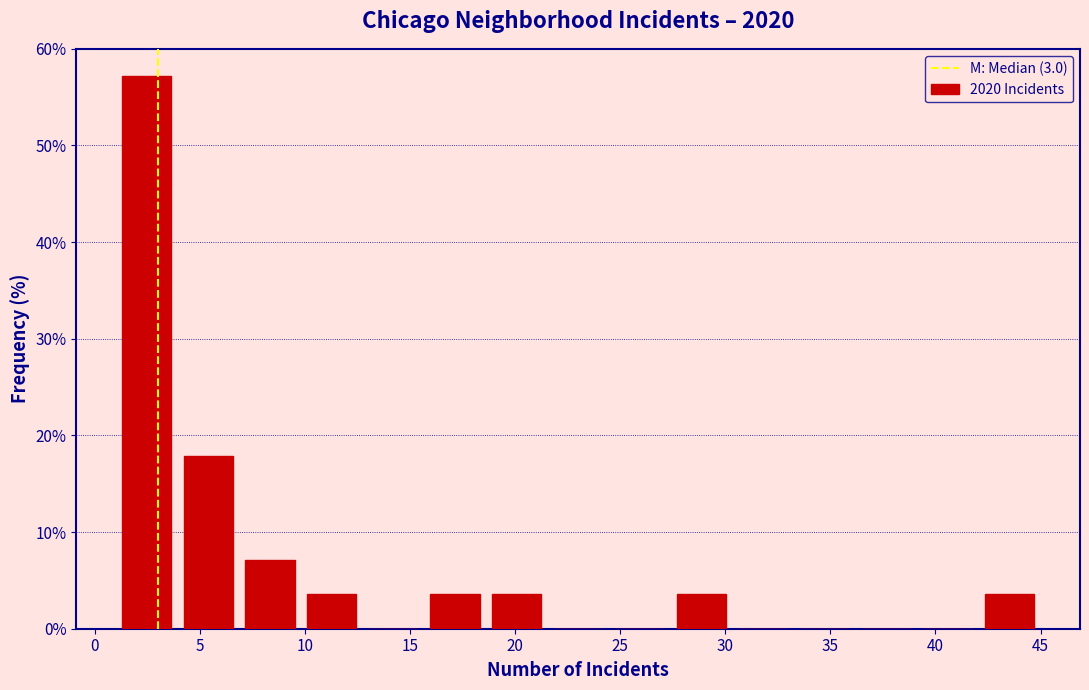

How tall is the bar that spans 42.0 to 45.0 on the x-axis? Neither the bar edges nor the heights are printed on the chart, so give them approximately, as read against the axes.

4